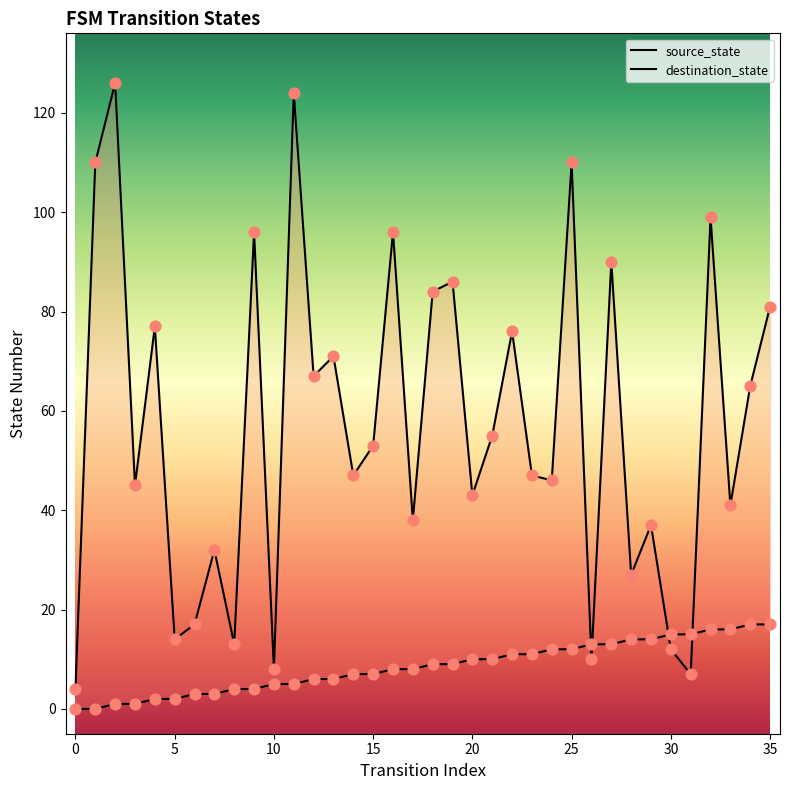

Which series has the largest total across all categories?

destination_state